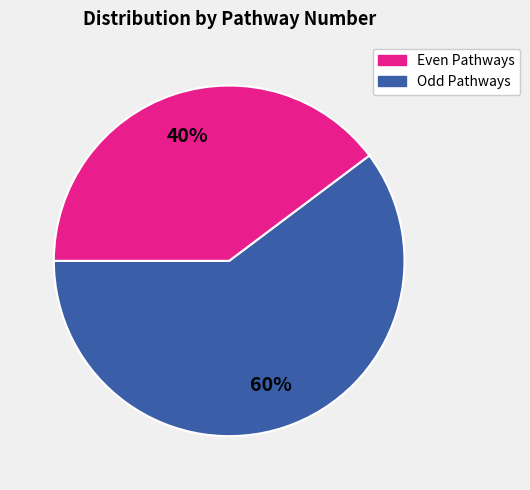

To the nearest percent, what is the average slice percentage?

50%